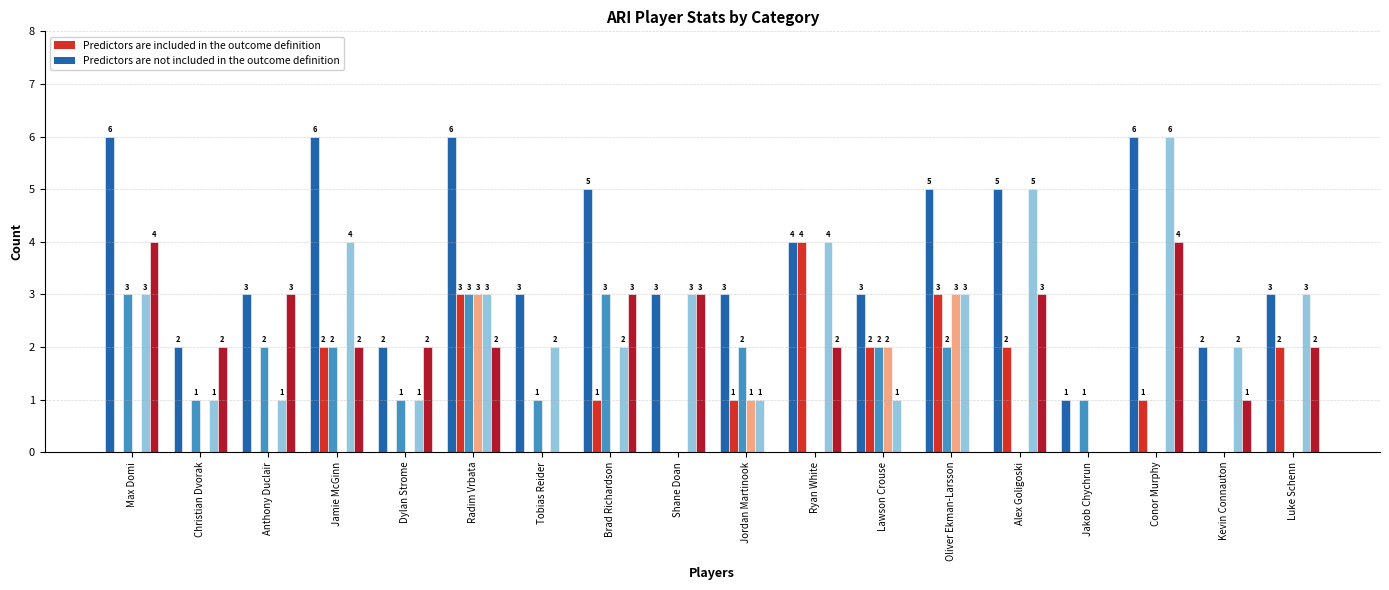

What is the greatest value displayed?

6